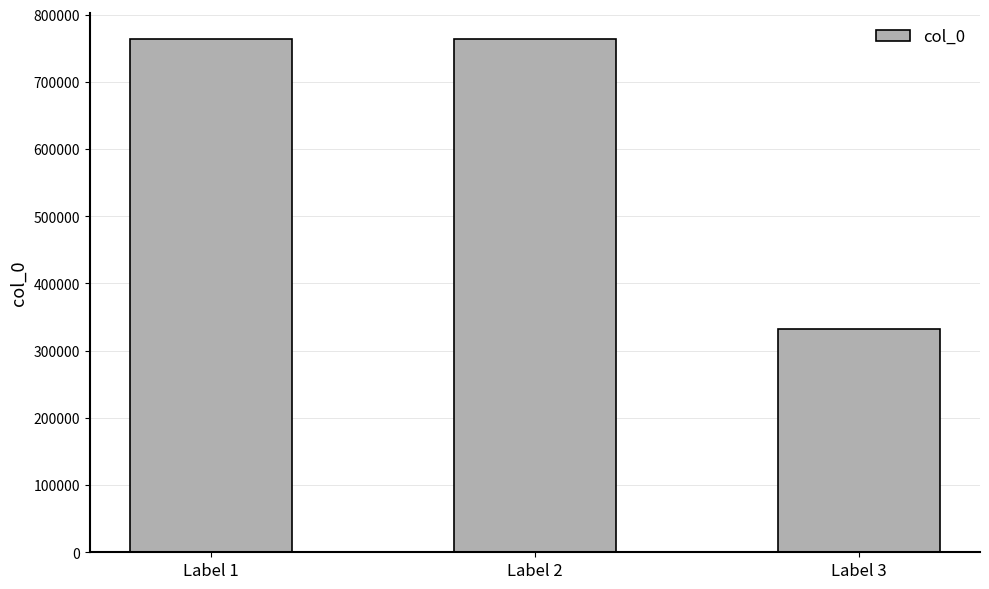

What is the difference between the second highest and minimum values?

431498